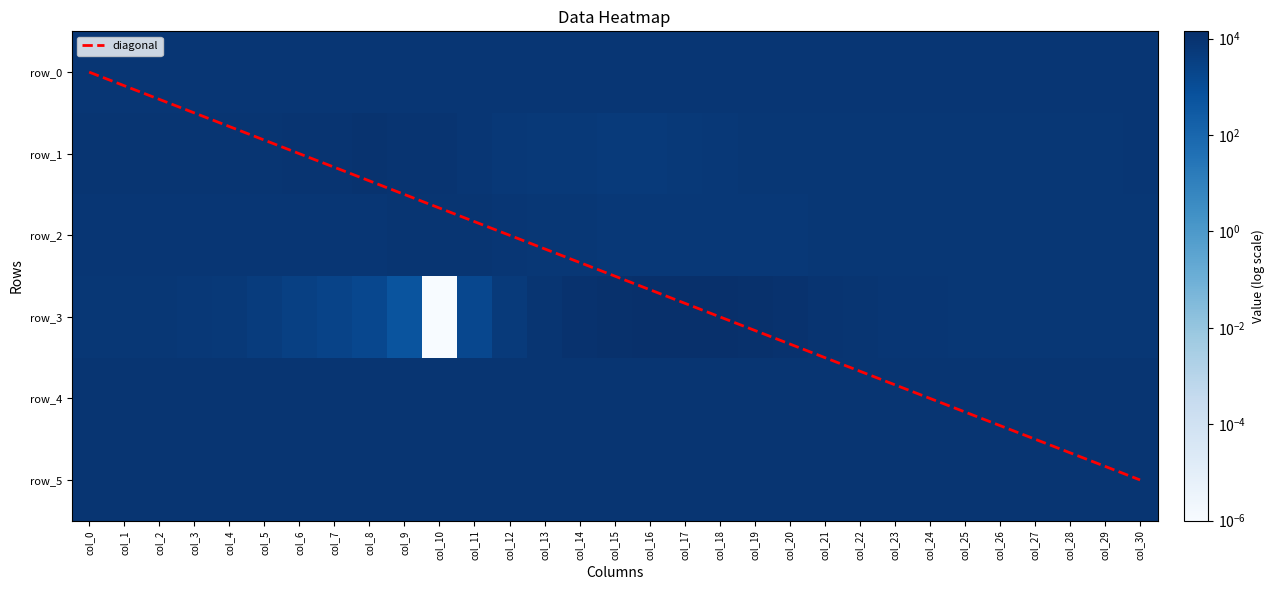

Rank the series at col_22 from lowest to highest value.

row_2, row_1, row_0, row_4, row_5, row_3